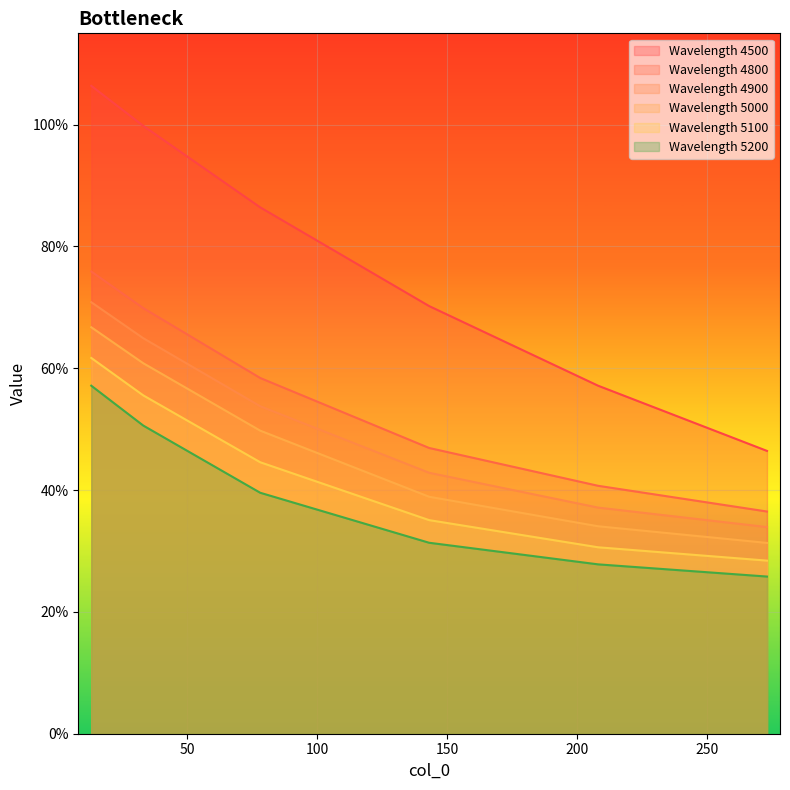

Rank the series by their maximum value, from highest to lowest.

Wavelength 4500, Wavelength 4800, Wavelength 4900, Wavelength 5000, Wavelength 5100, Wavelength 5200